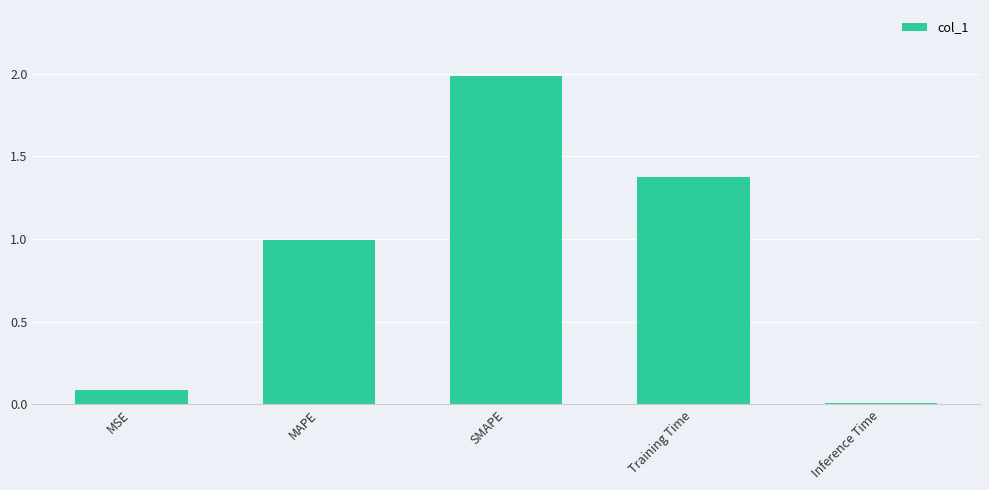

List the labels in order of value, largest first.

SMAPE, Training Time, MAPE, MSE, Inference Time